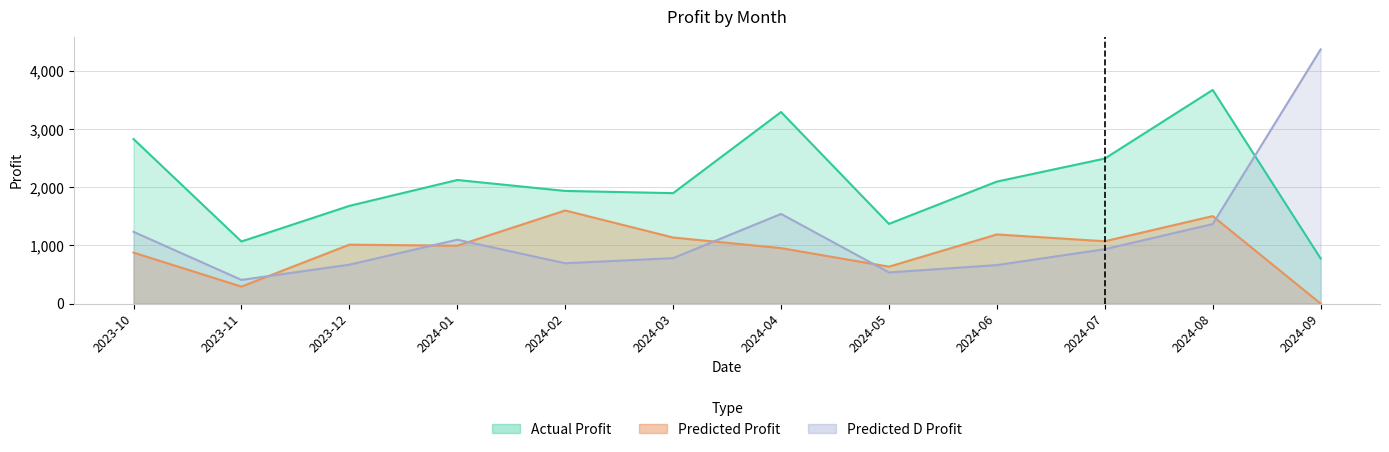

How many interior local valleys does the Predicted_Profit series have?

4